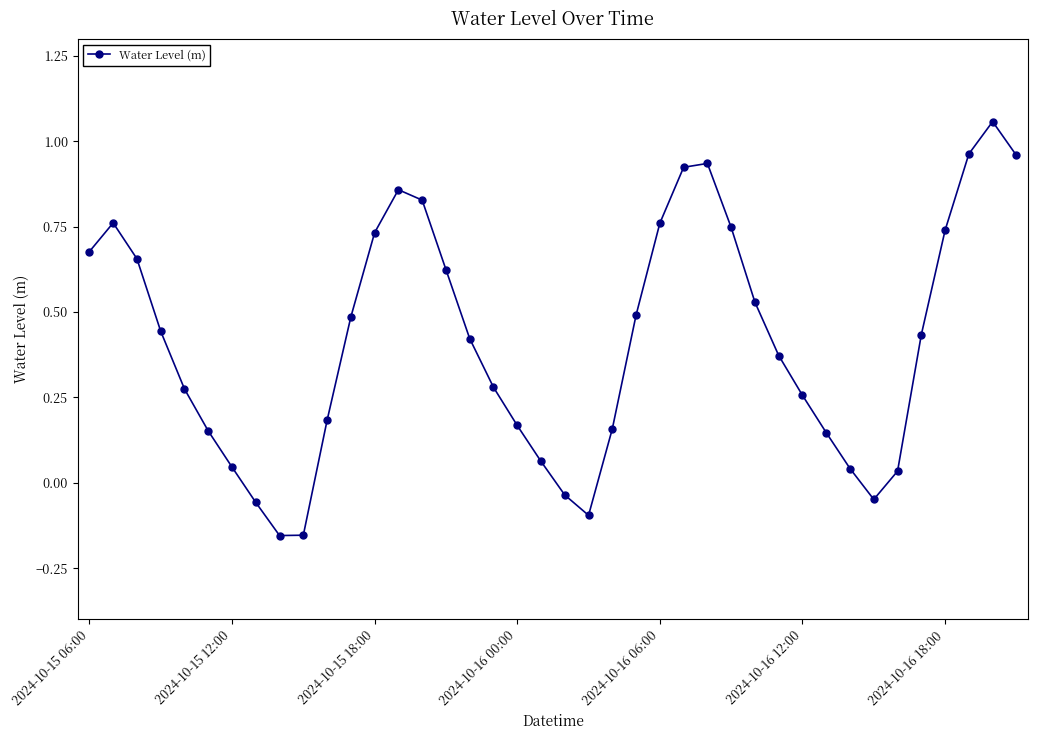

What is the difference between the maximum and minimum values?

1.2